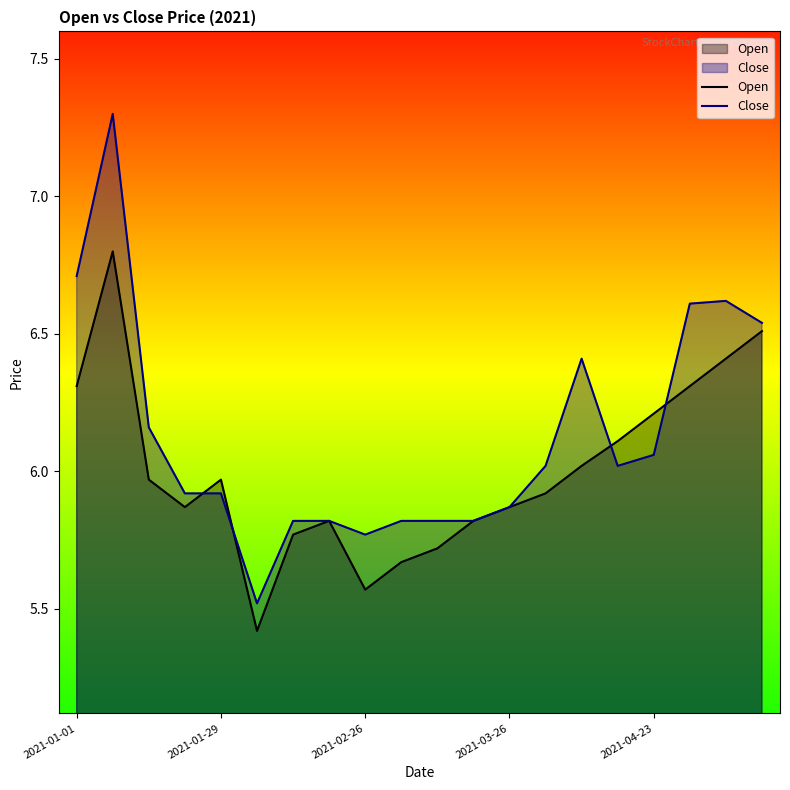

Is it true that Open equals 9.9 at 2021-02-26?

False